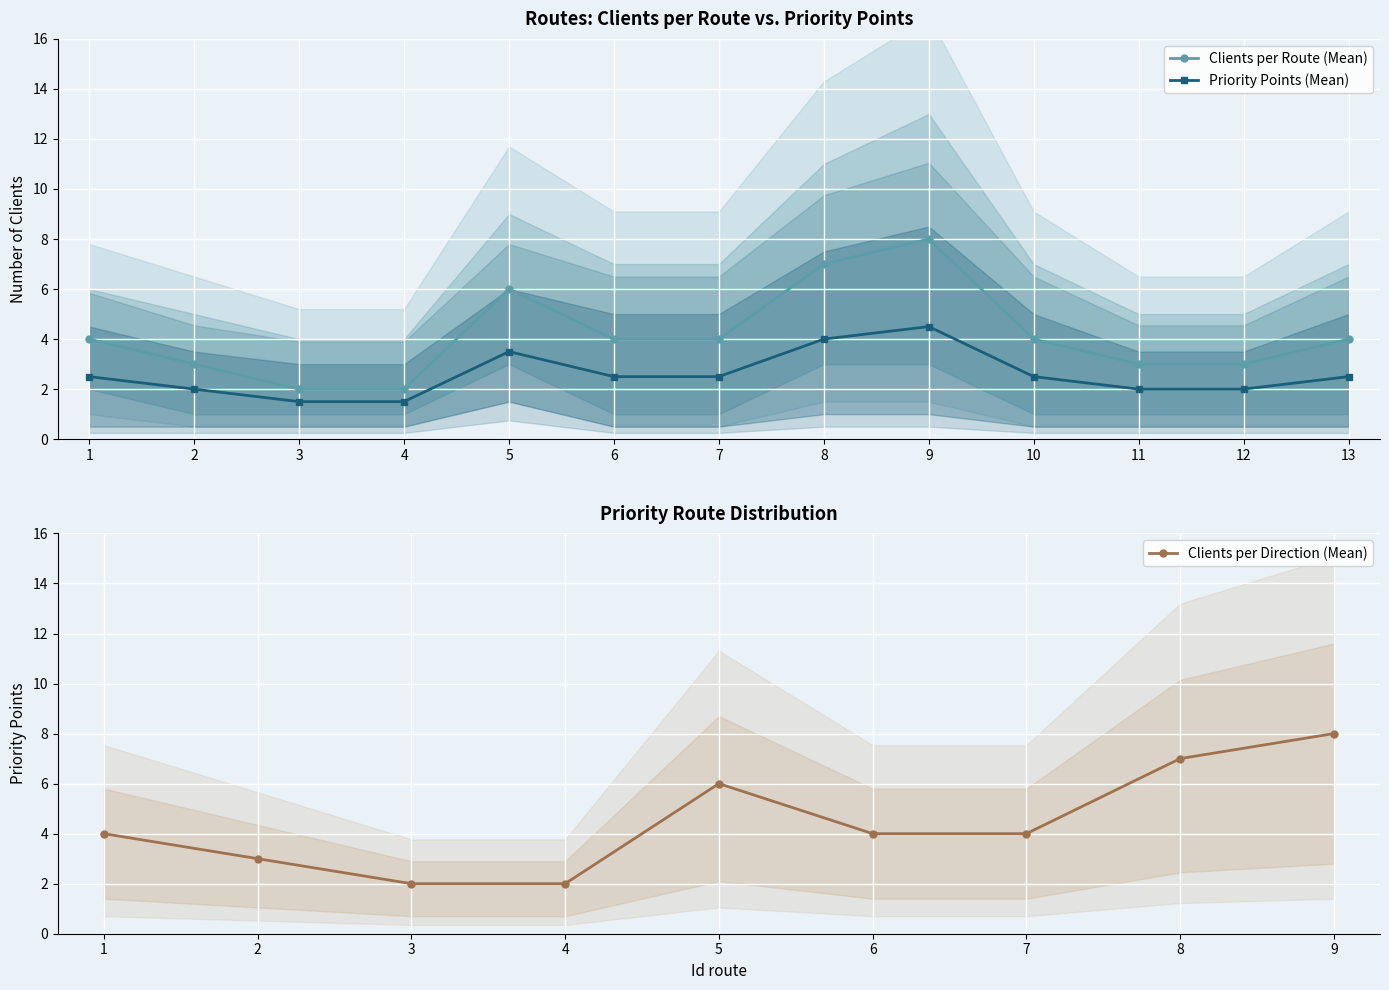

At which label does Priority Points (Mean) reach its peak?

9